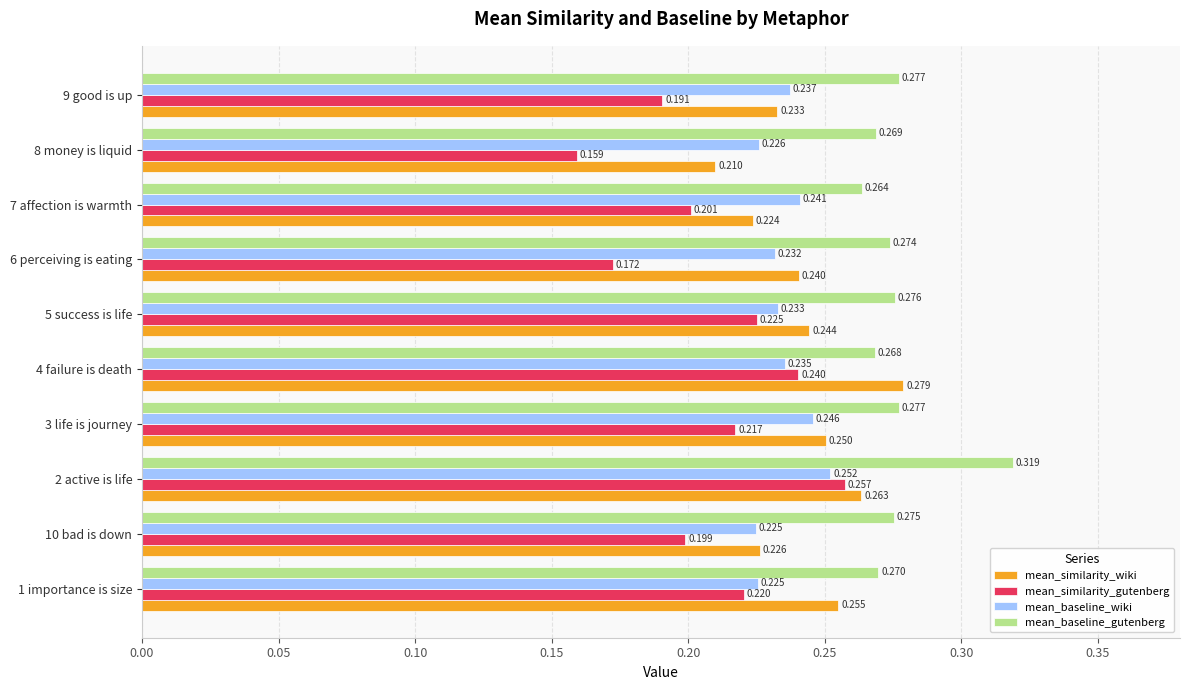

List the series in order of their peak value, lowest first.

mean_baseline_wiki, mean_similarity_gutenberg, mean_similarity_wiki, mean_baseline_gutenberg